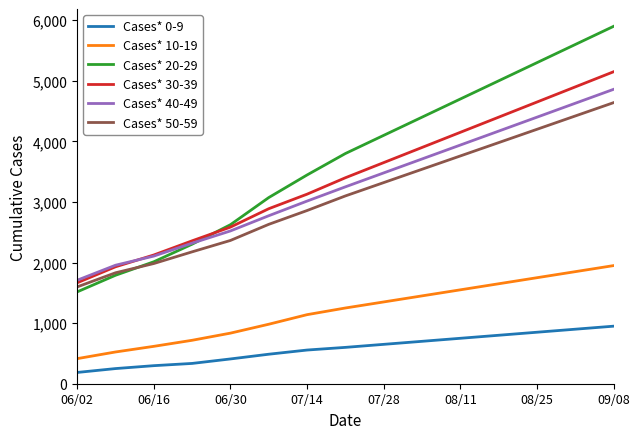

True or false: Cases* 10-19 and Cases* 20-29 cross at least once.

False